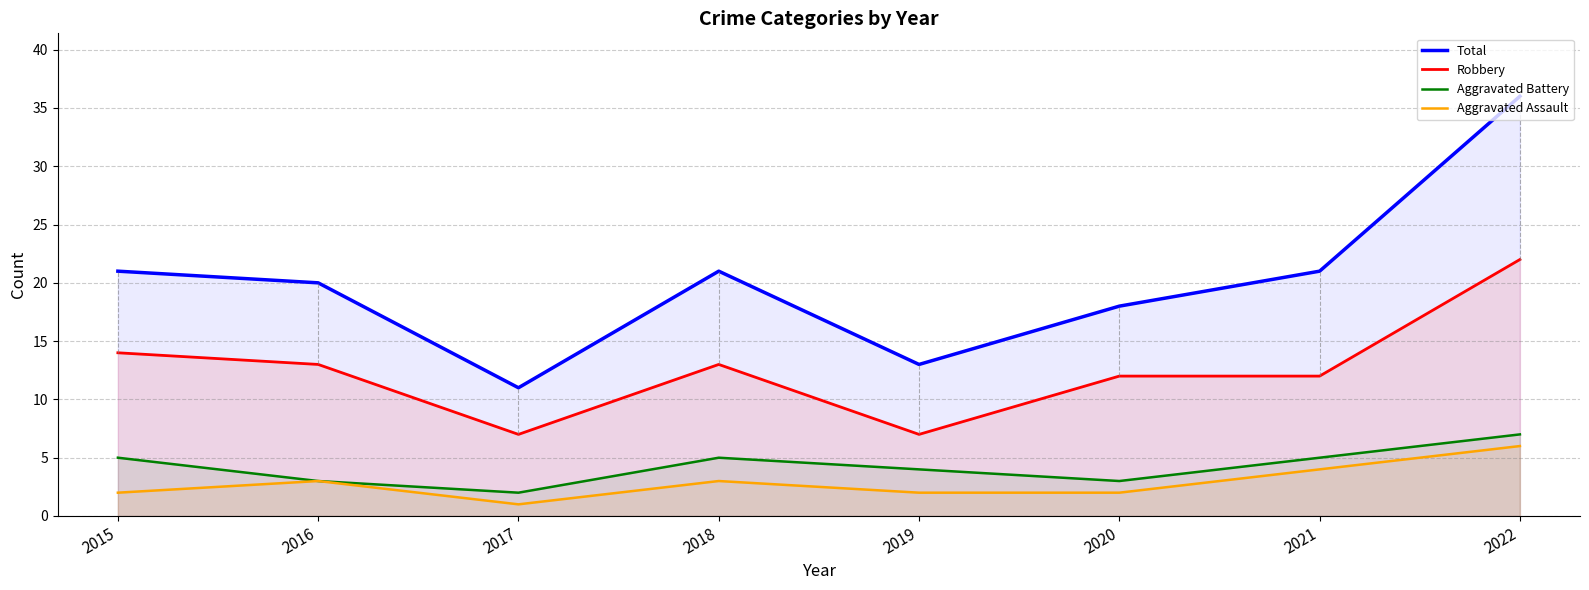

What is the sum of the Aggravated Battery values at 2021 and 2020?

8